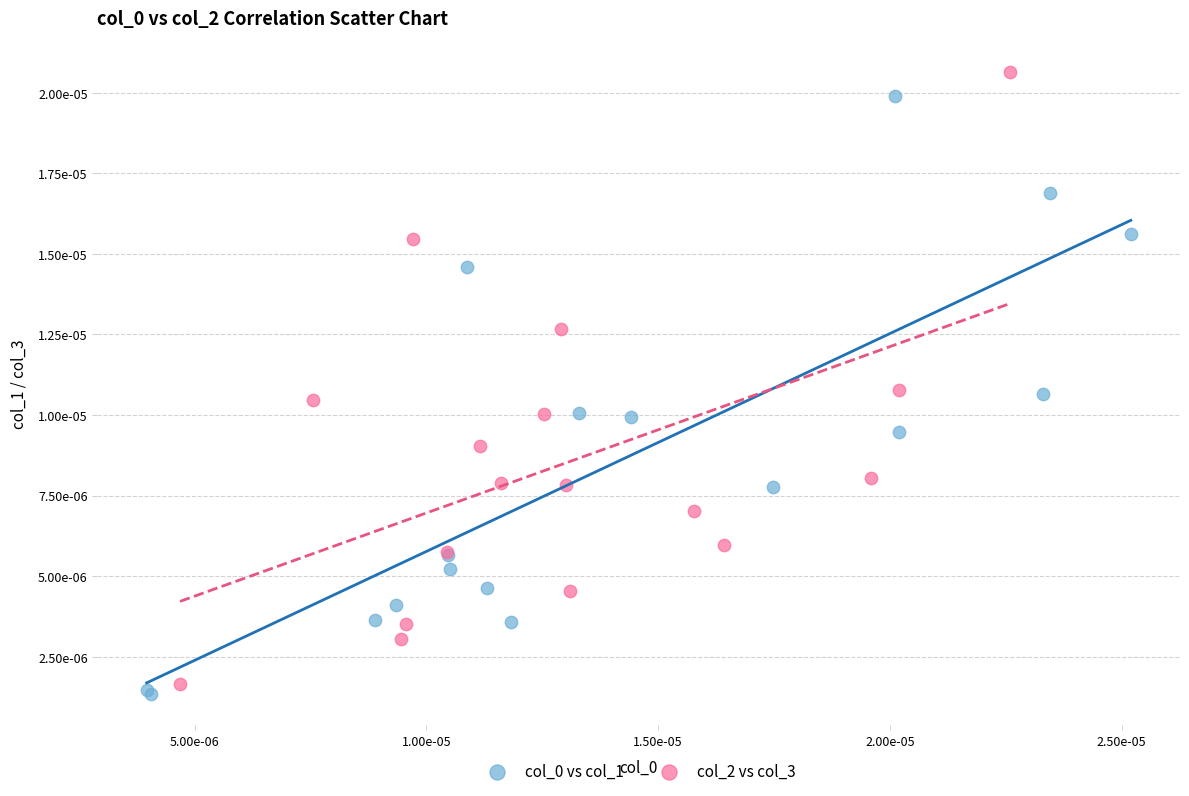

Which series reaches the maximum Y coordinate?

col_2 vs col_3